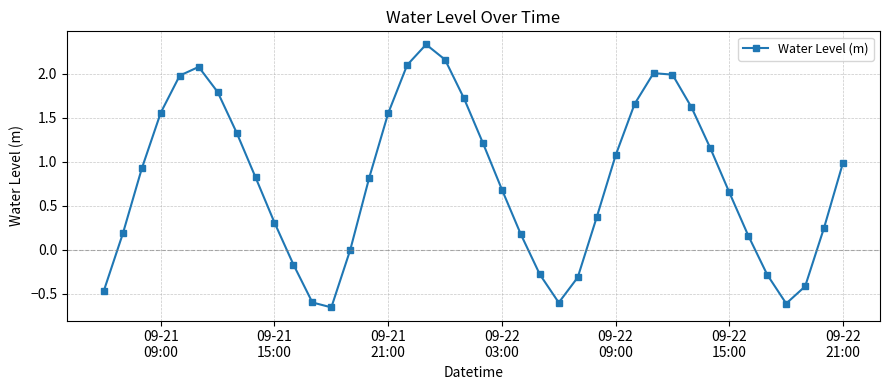

How many categories are shown in the chart?

40